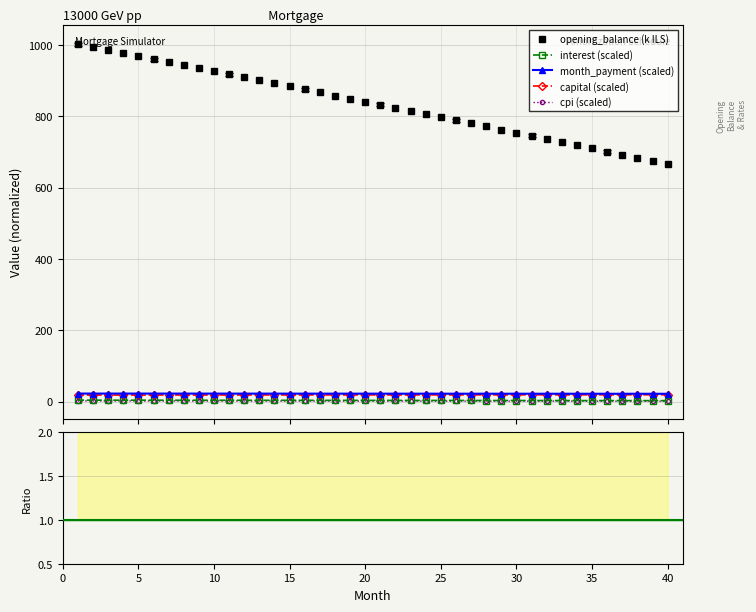

What is the value of the interest point at the 27th from the left?

3.3